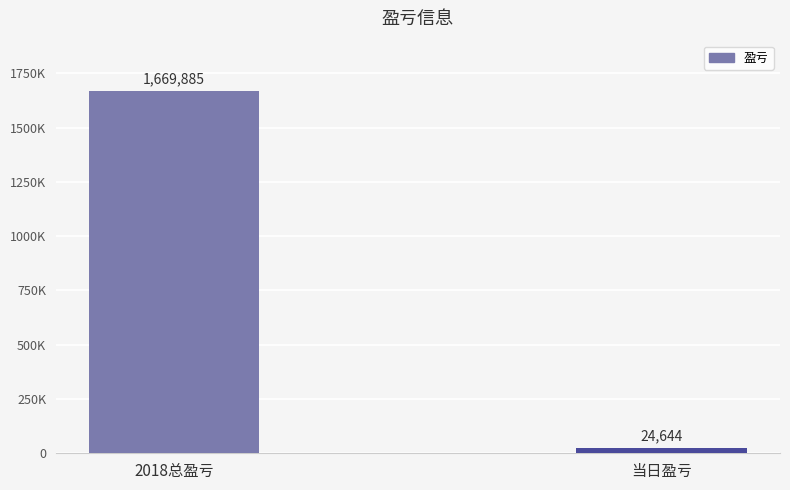

Rank the categories by value from highest to lowest.

2018总盈亏, 当日盈亏